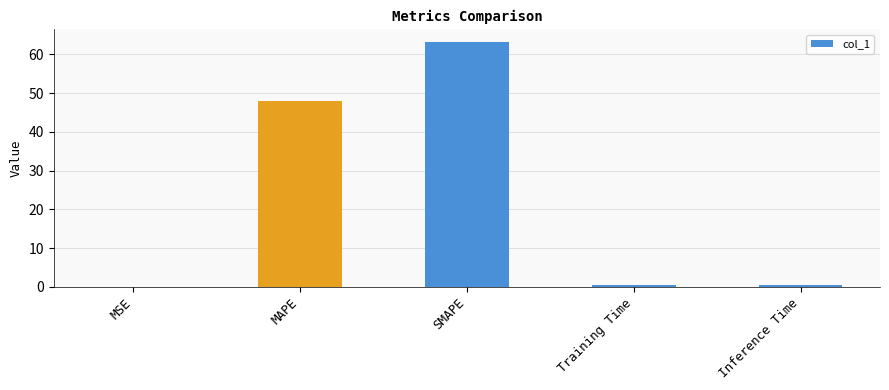

What is the sum of all values?

112.1